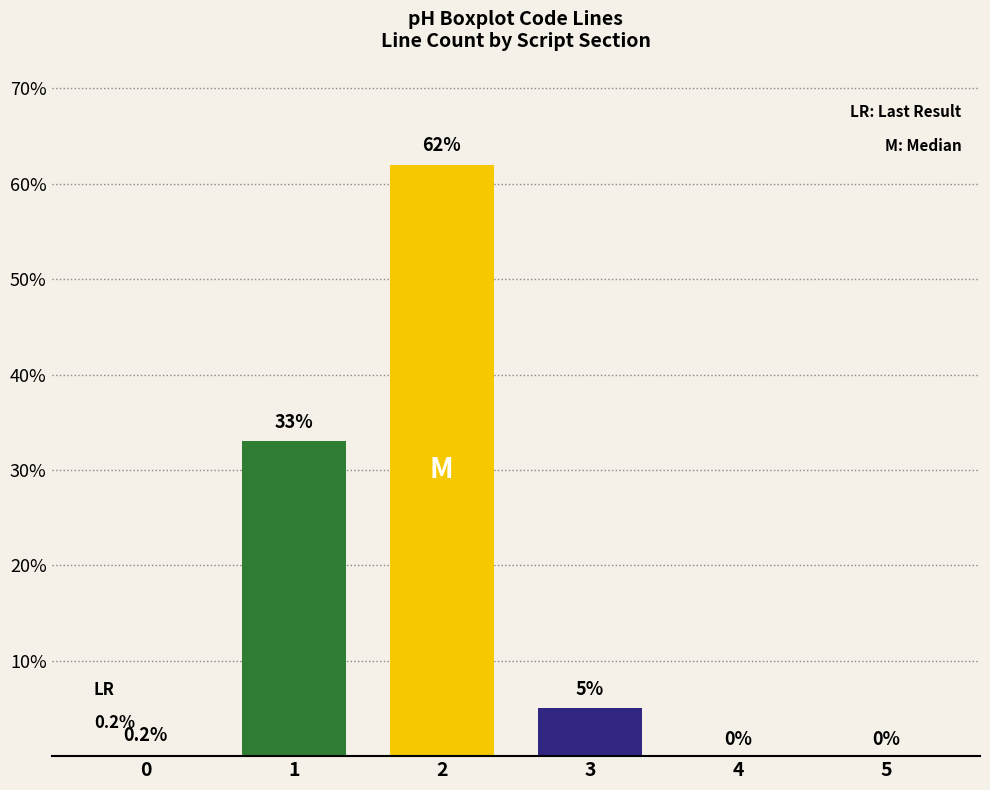

At which category does the chart reach its minimum across all series?

4